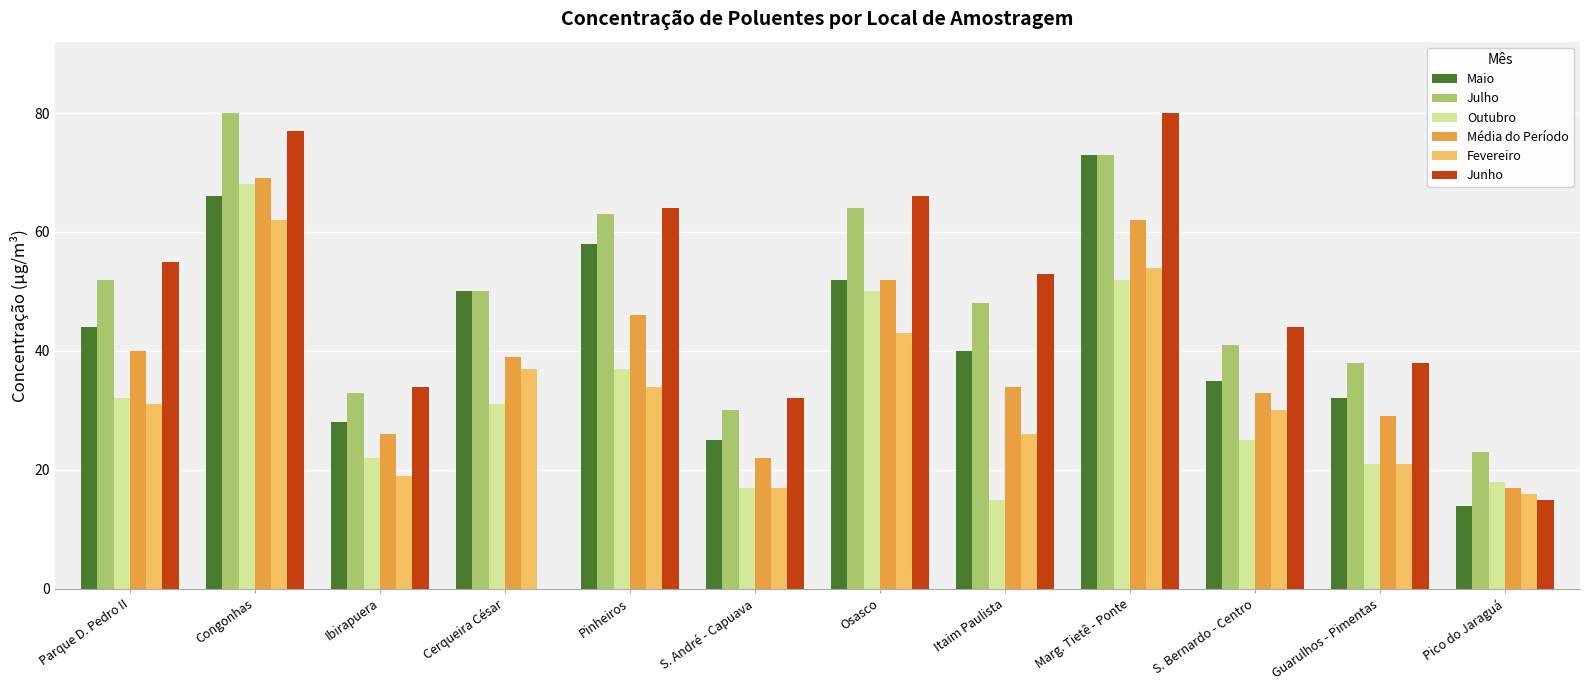

Reading right to left, extract all data points from this chart.

Maio: 14	32	35	73	40	52	25	58	50	28	66	44
Julho: 23	38	41	73	48	64	30	63	50	33	80	52
Outubro: 18	21	25	52	15	50	17	37	31	22	68	32
Média do Período: 17	29	33	62	34	52	22	46	39	26	69	40
Fevereiro: 16	21	30	54	26	43	17	34	37	19	62	31
Junho: 15	38	44	80	53	66	32	64	0	34	77	55